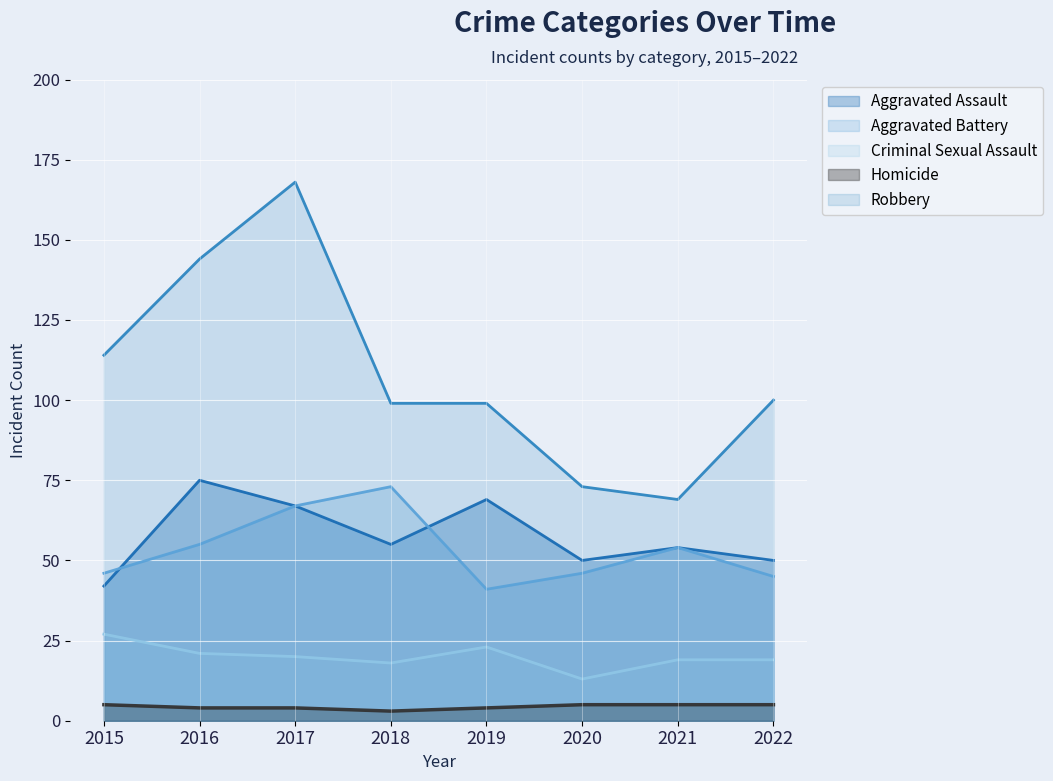

At 2016, list the series in order from largest to smallest.

Robbery, Aggravated Assault, Aggravated Battery, Criminal Sexual Assault, Homicide